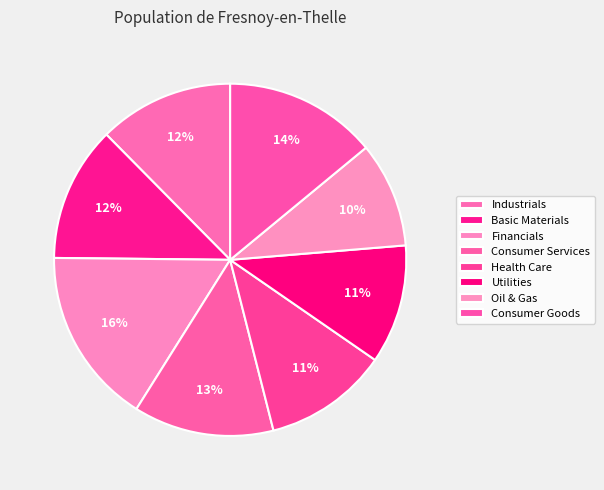

To the nearest percent, what percentage of the pie is Consumer Goods?

14%